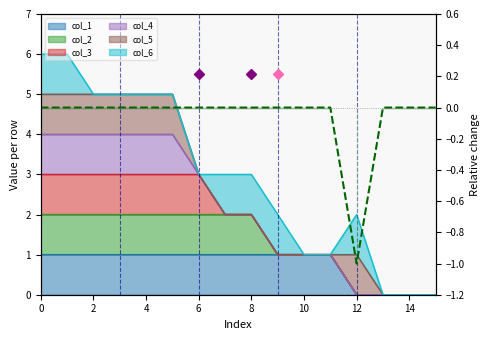

The chart shows a value of 0 at 15. True or false?

False